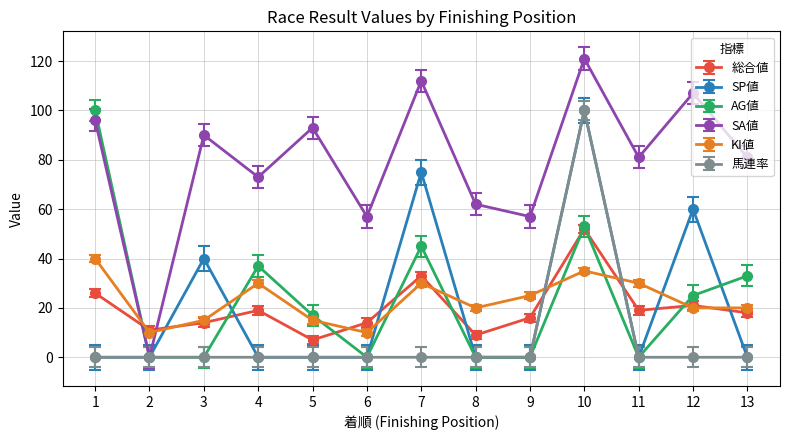

Which series has the widest spread of values?

SA値